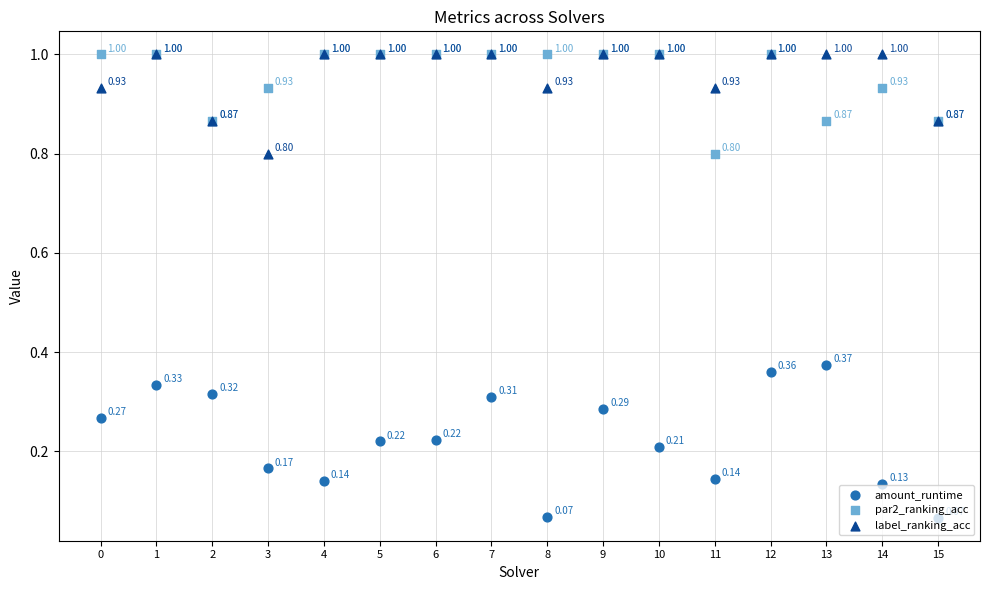

Is the value of amount_runtime at 14 greater than the value of label_ranking_acc at 4?

No